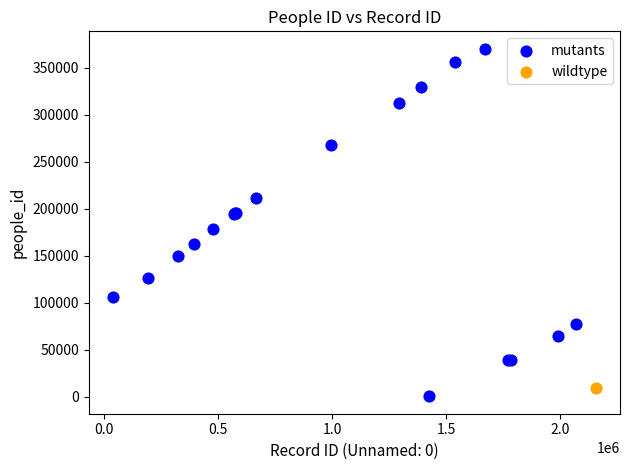

What are all the series names shown in the legend?

mutants, wildtype